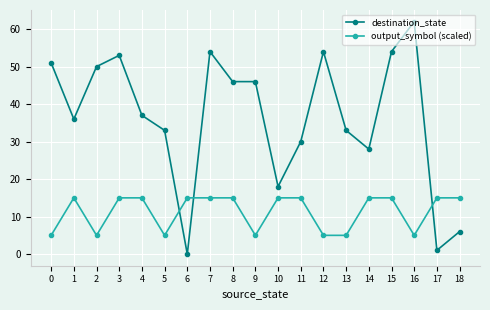

Is it true that destination_state equals 30 at 11?

True